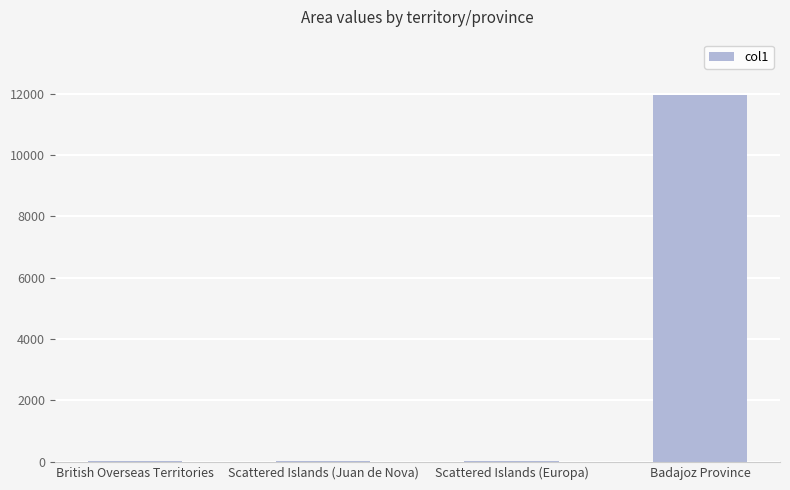

How many categories are shown in the chart?

4